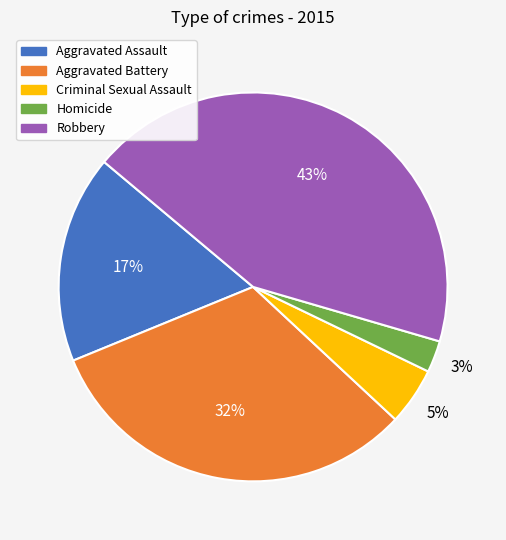

What is the largest slice in the pie chart?

Robbery